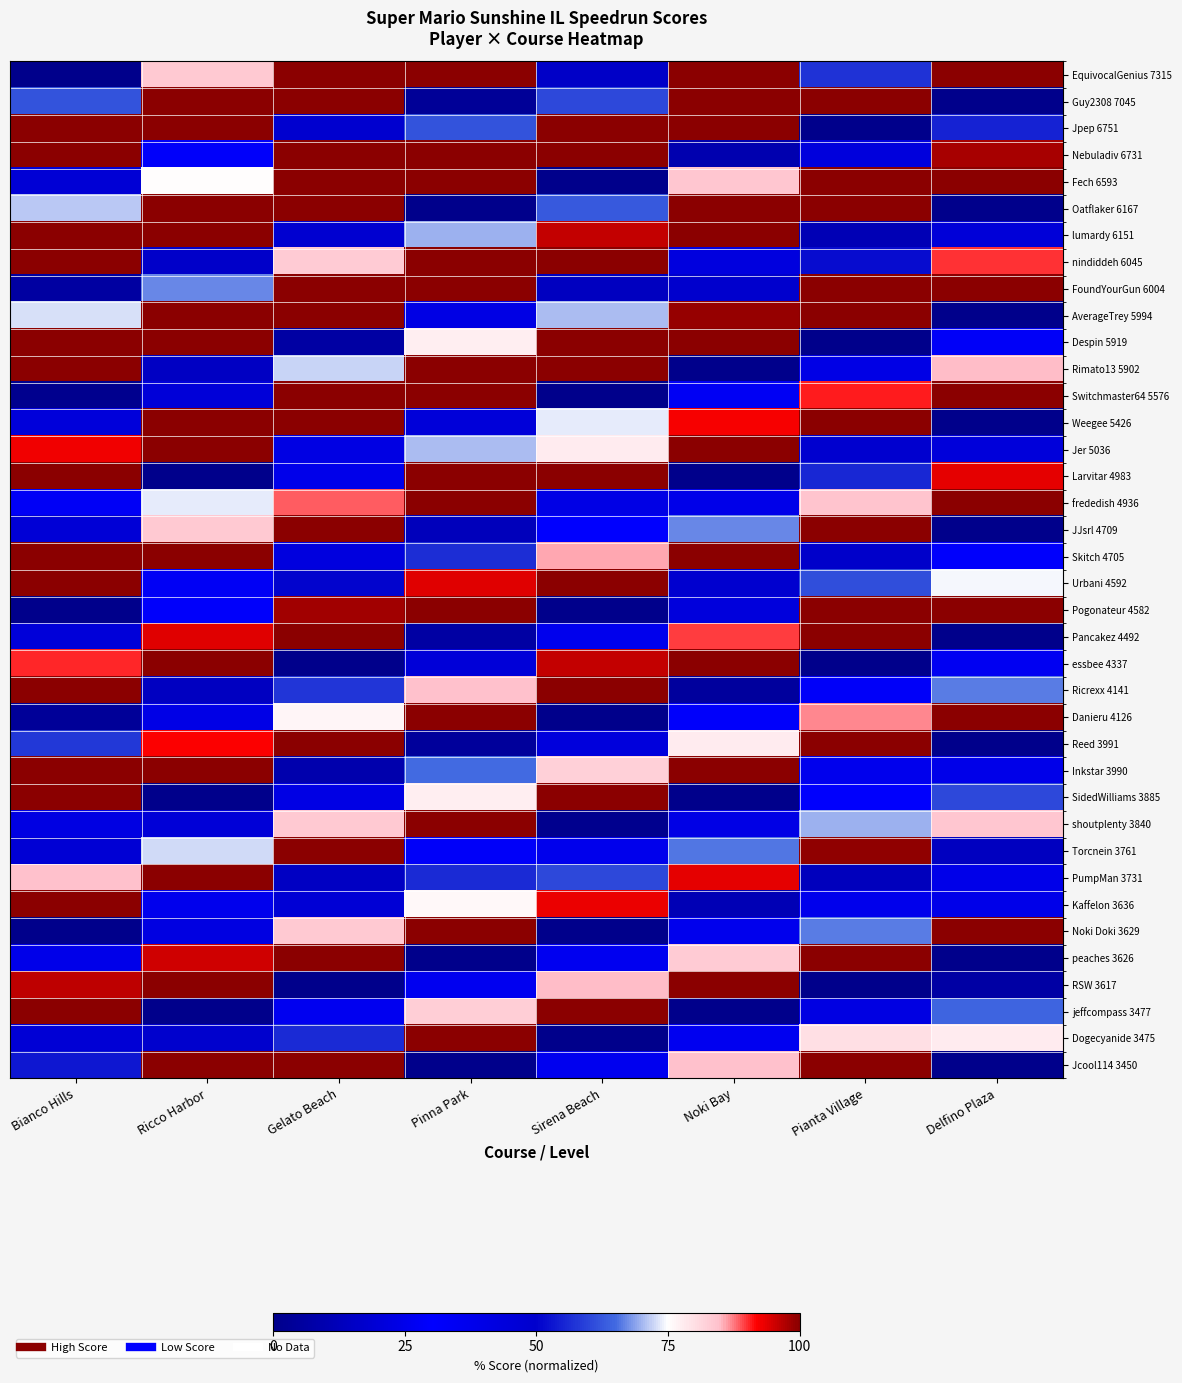

Between Ricco Harbor and Pinna Park, which is larger?

Pinna Park